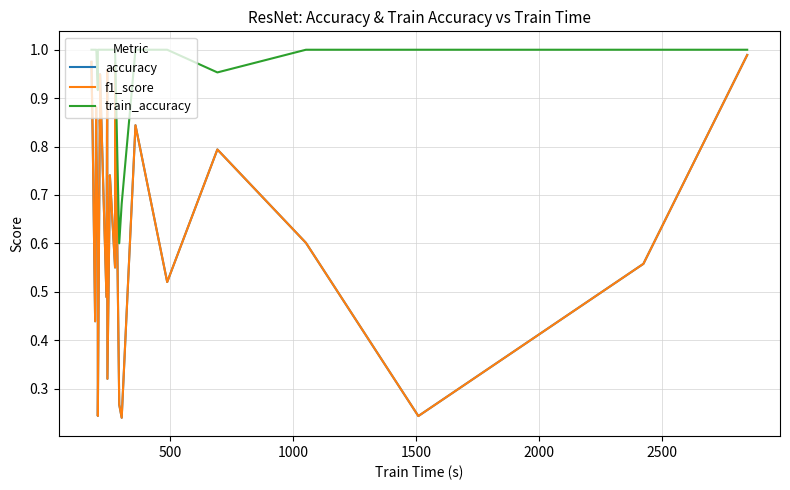

Count the number of categories in the chart.

26